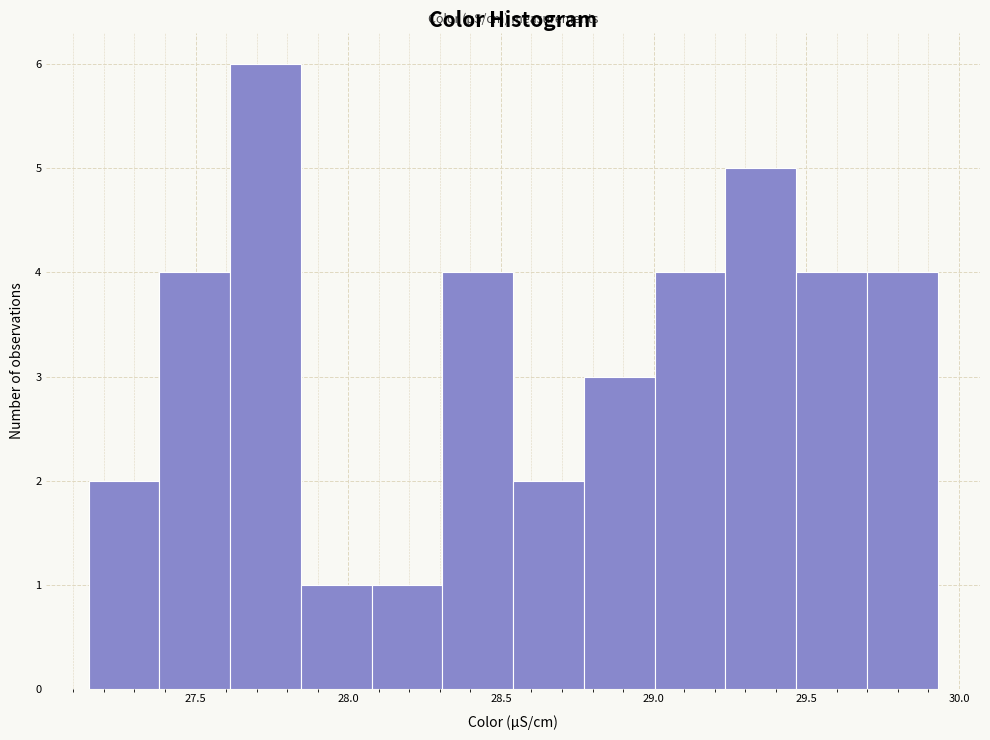

Reading left to right, transcribe this chart: for each bar, give the range it covers on the x-axis and its height. Neither the bar edges nor the heights are printed on the chart, so give them approximately, as read against the axes.

27.15 to 27.40: 2
27.40 to 27.60: 4
27.60 to 27.85: 6
27.85 to 28.10: 1
28.10 to 28.30: 1
28.30 to 28.55: 4
28.55 to 28.75: 2
28.75 to 29.00: 3
29.00 to 29.25: 4
29.25 to 29.45: 5
29.45 to 29.70: 4
29.70 to 29.95: 4